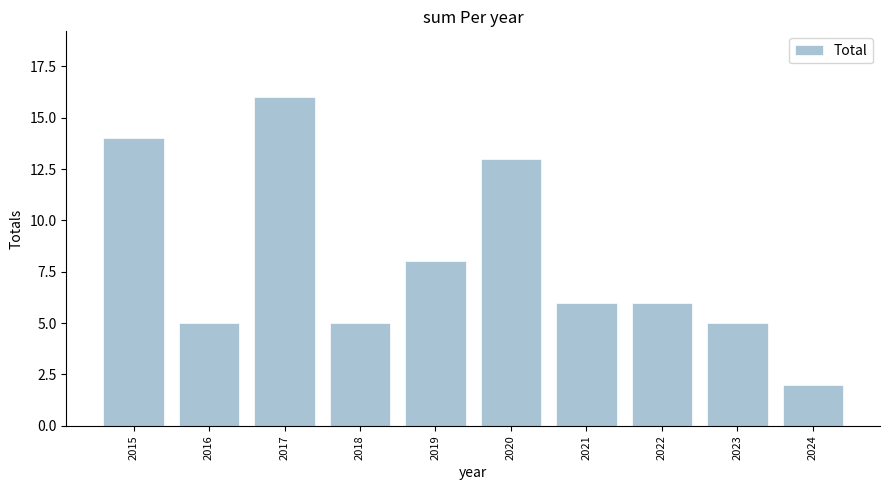

What is the sum of all values?

80